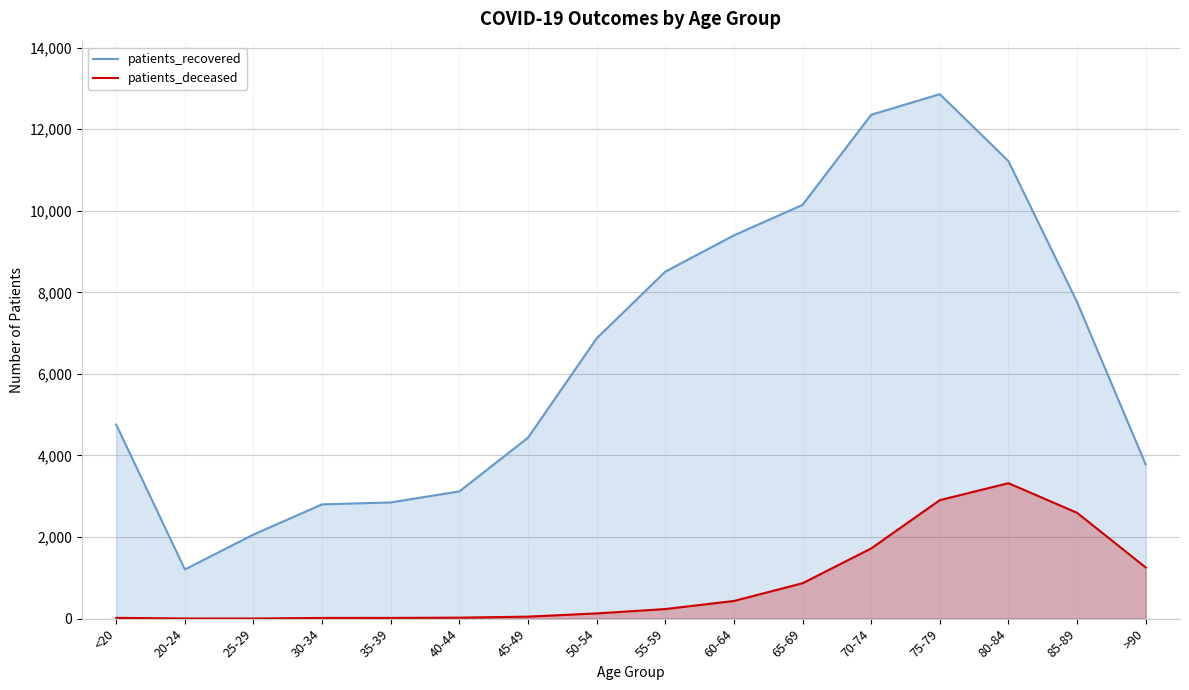

Rank the series by their maximum value, from highest to lowest.

patients_recovered, patients_deceased